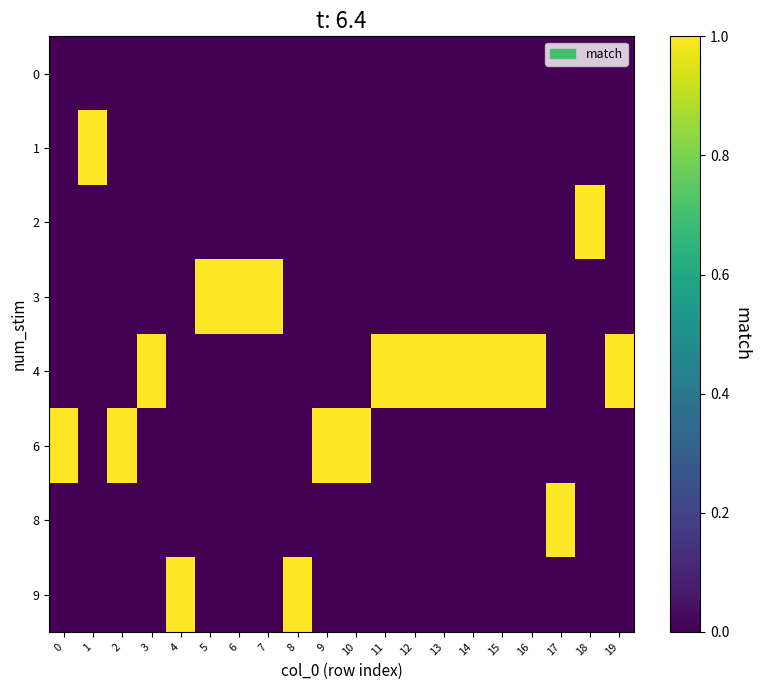

Reading left to right, extract all data points from this chart.

0: 0=0	1=0	2=0	3=0	4=0	5=0	6=0	7=0	8=0	9=0	10=0	11=0	12=0	13=0	14=0	15=0	16=0	17=0	18=0	19=0
1: 0=0	1=1	2=0	3=0	4=0	5=0	6=0	7=0	8=0	9=0	10=0	11=0	12=0	13=0	14=0	15=0	16=0	17=0	18=0	19=0
2: 0=0	1=0	2=0	3=0	4=0	5=0	6=0	7=0	8=0	9=0	10=0	11=0	12=0	13=0	14=0	15=0	16=0	17=0	18=1	19=0
3: 0=0	1=0	2=0	3=0	4=0	5=1	6=1	7=1	8=0	9=0	10=0	11=0	12=0	13=0	14=0	15=0	16=0	17=0	18=0	19=0
4: 0=0	1=0	2=0	3=1	4=0	5=0	6=0	7=0	8=0	9=0	10=0	11=1	12=1	13=1	14=1	15=1	16=1	17=0	18=0	19=1
6: 0=1	1=0	2=1	3=0	4=0	5=0	6=0	7=0	8=0	9=1	10=1	11=0	12=0	13=0	14=0	15=0	16=0	17=0	18=0	19=0
8: 0=0	1=0	2=0	3=0	4=0	5=0	6=0	7=0	8=0	9=0	10=0	11=0	12=0	13=0	14=0	15=0	16=0	17=1	18=0	19=0
9: 0=0	1=0	2=0	3=0	4=1	5=0	6=0	7=0	8=1	9=0	10=0	11=0	12=0	13=0	14=0	15=0	16=0	17=0	18=0	19=0